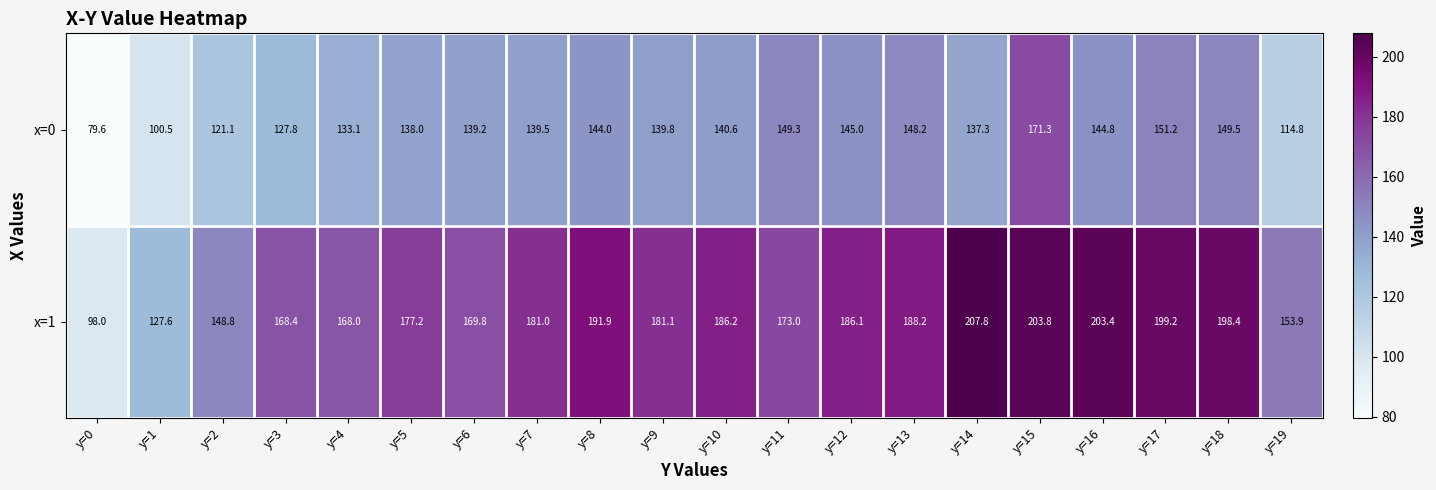

At y=11, list the series in order from smallest to largest.

x=0, x=1